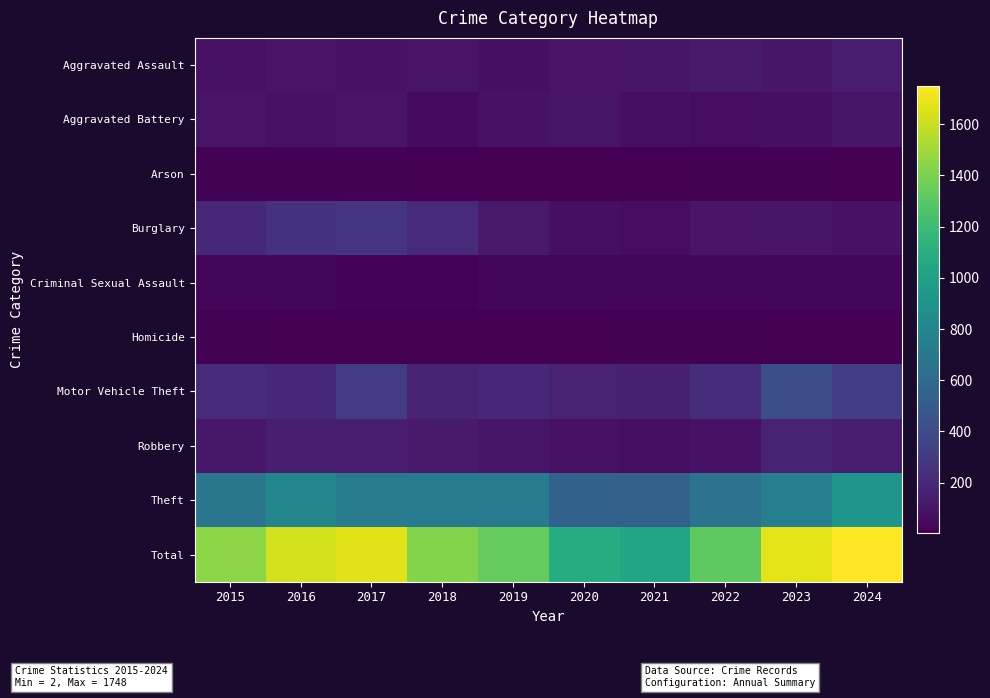

At 2020, list the series in order from smallest to largest.

Homicide, Arson, Criminal Sexual Assault, Burglary, Robbery, Aggravated Assault, Aggravated Battery, Motor Vehicle Theft, Theft, Total